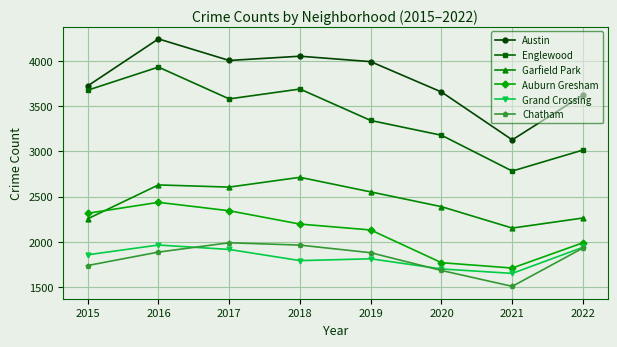

What is the difference between the maximum and minimum values in the Chatham series?

481